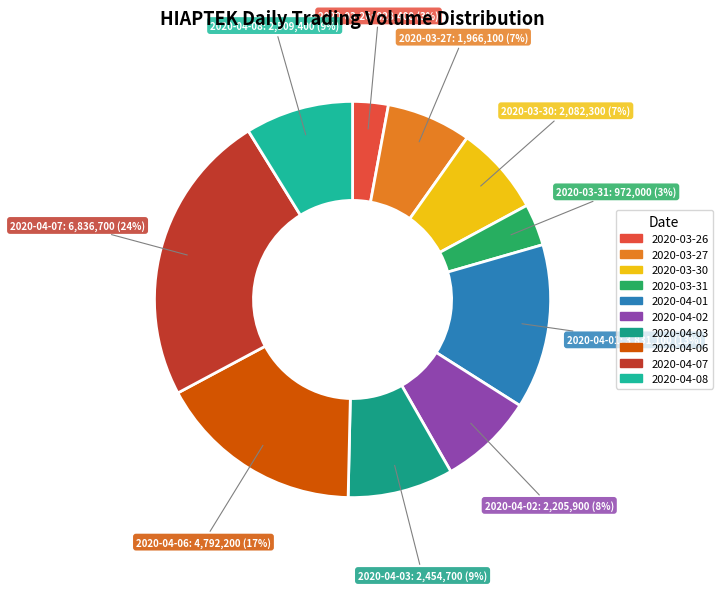

Which has a higher value, 2020-04-02 or 2020-04-06?

2020-04-06